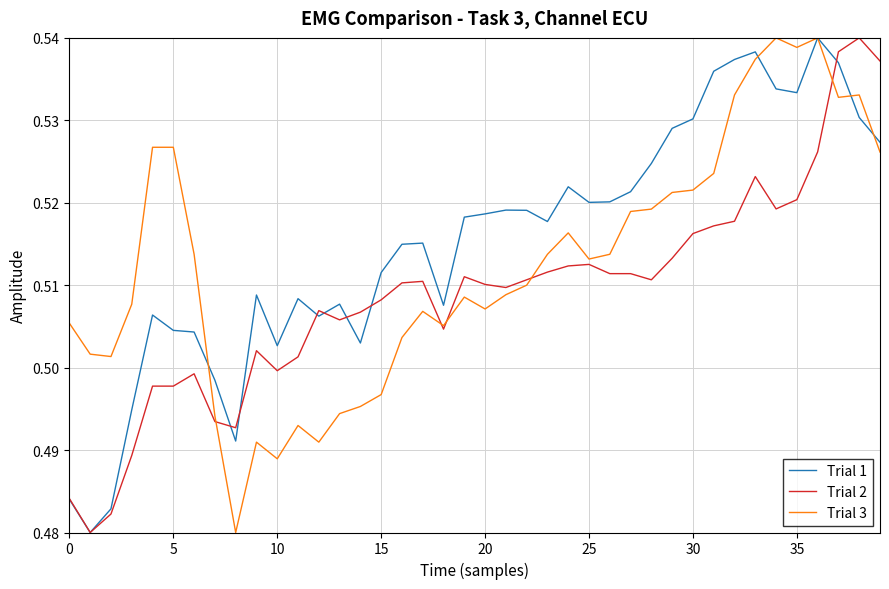

Which series has the largest total across all categories?

Trial 1